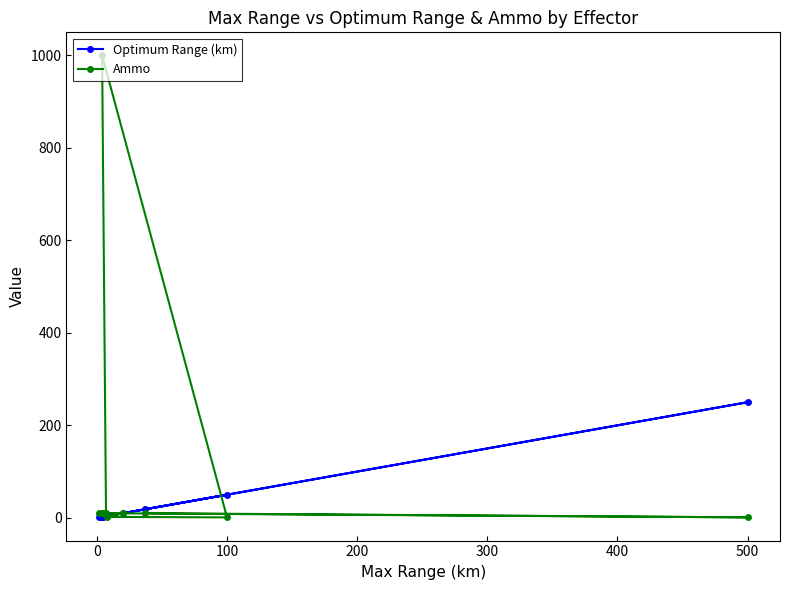

Reading left to right, transcribe all the data shown in this chart.

Optimum Range (km): 0.8	2.0	3.5	2.0	50.0	4.0	10.0	2.5	250.0	18.5
Ammo: 10.0	10.0	10.0	1000.0	1.0	2.0	10.0	10.0	1.0	10.0